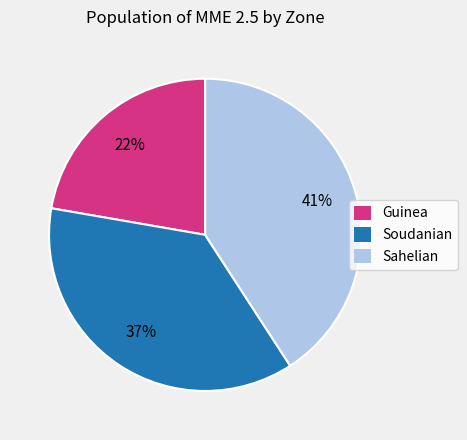

Approximately how many times larger is the value at Soudanian compared to Guinea?

1.7